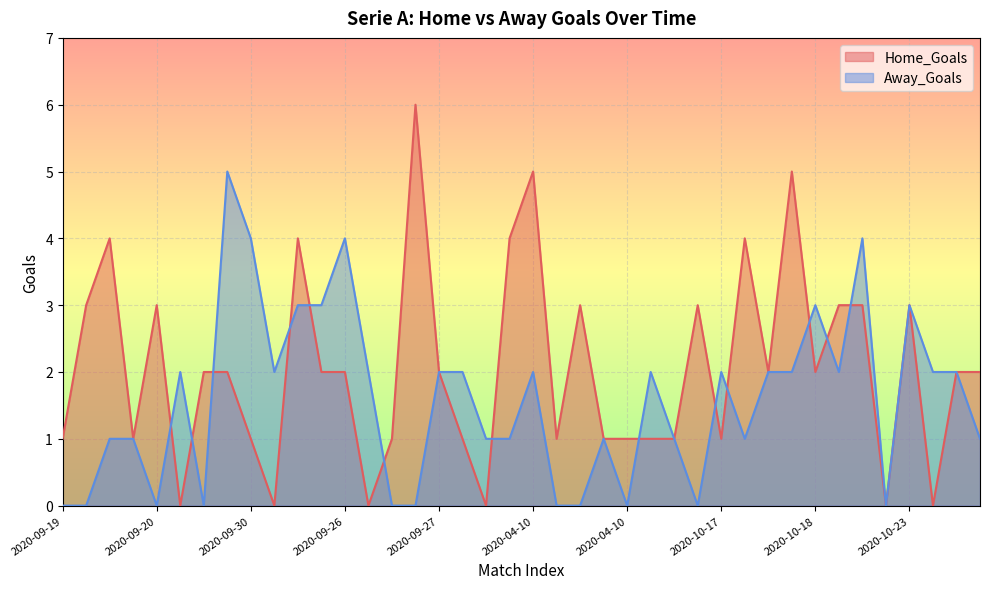

What is the difference between the second highest and second lowest values in the Home_Goals series?

5